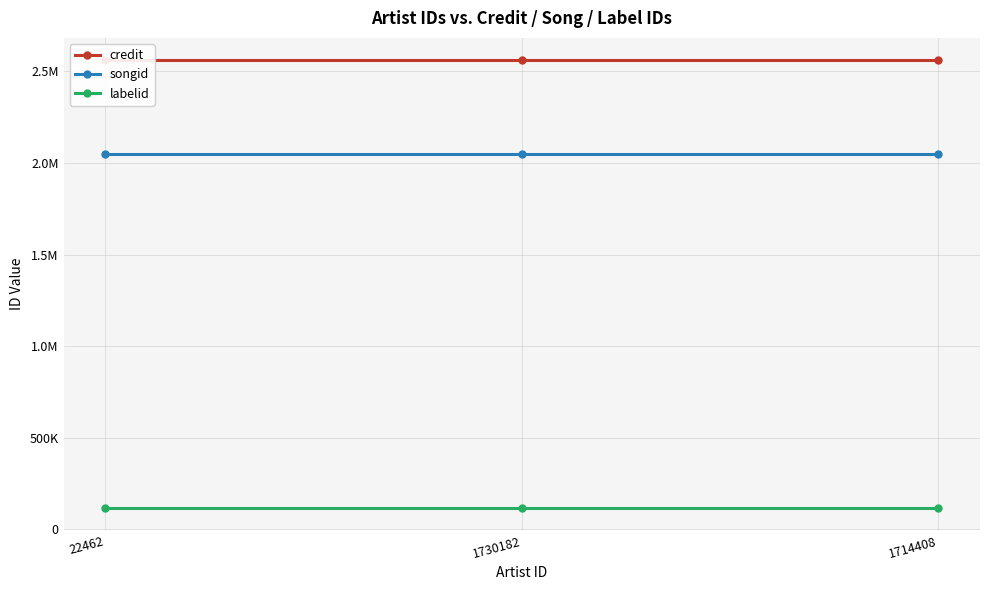

Which series has the widest spread of values?

credit